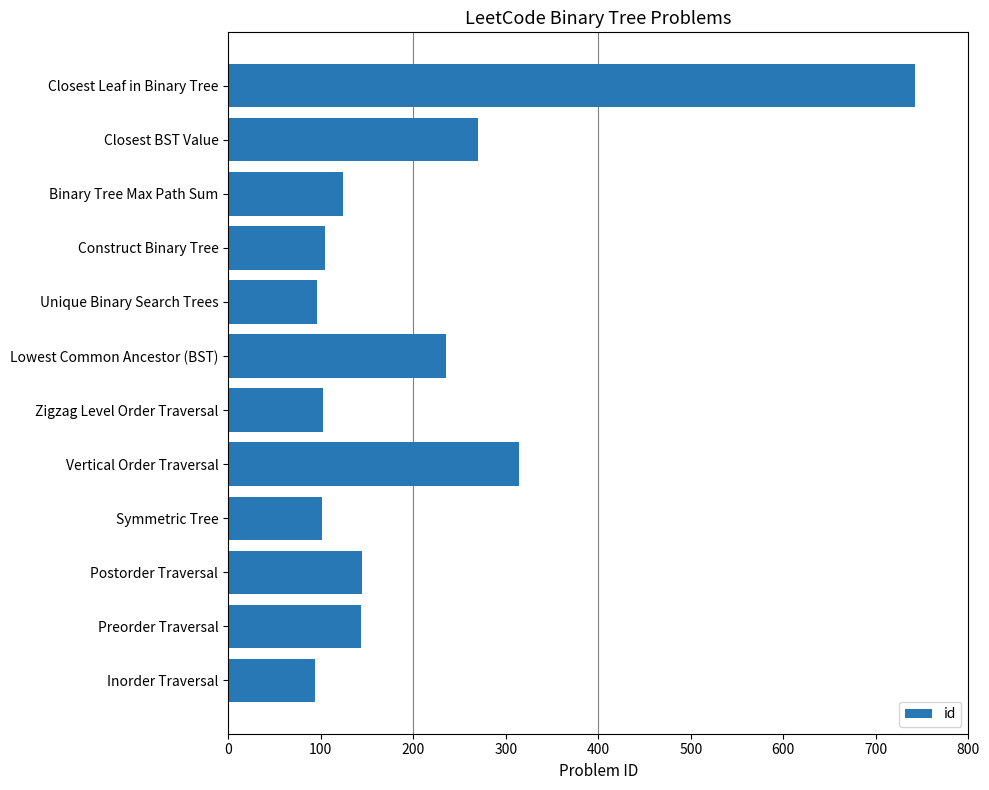

What is the average value?

206